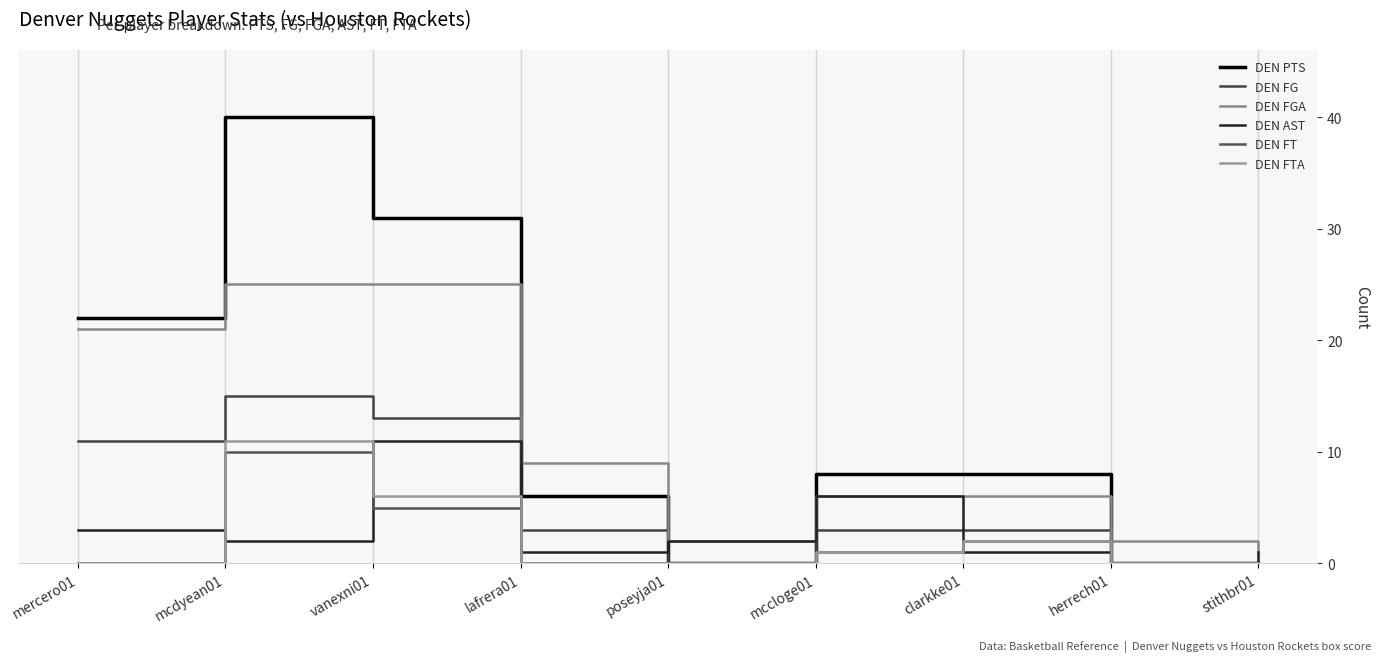

Is it true that DEN FG equals 15 at mcdyean01?

True